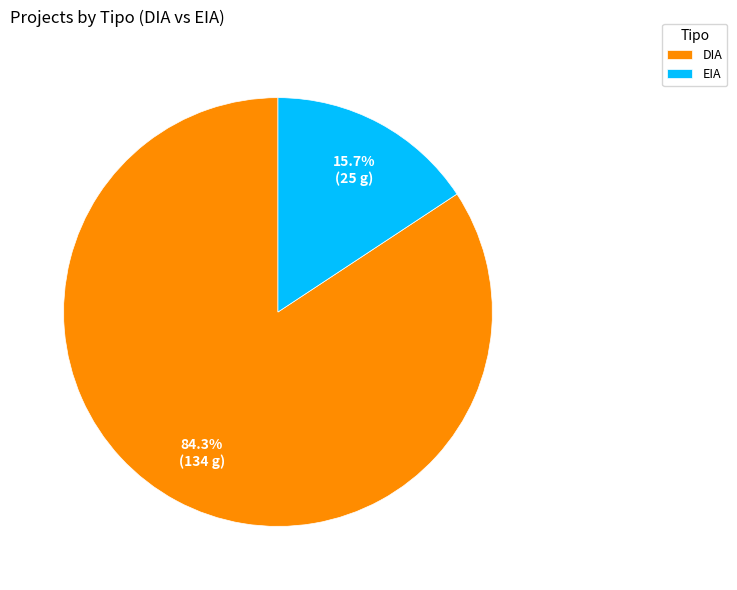

To the nearest percent, what is the difference between the largest and smallest slice percentages?

69%